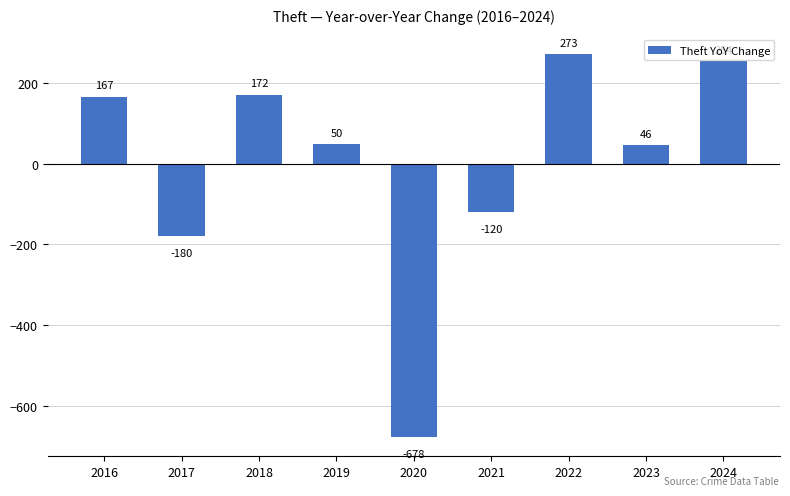

What is the greatest value displayed?

273